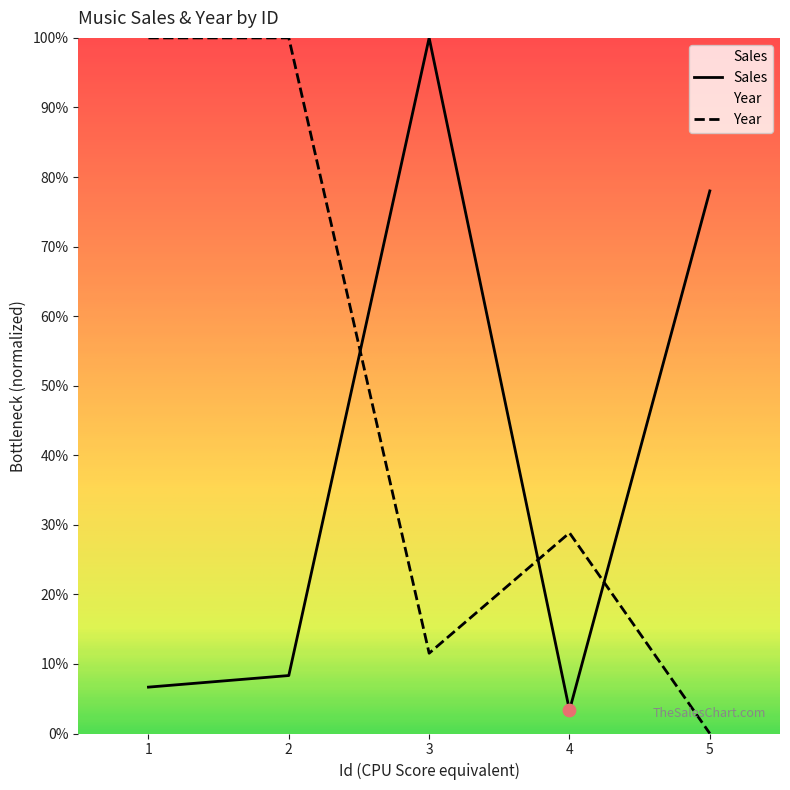

Is the value of Year at 1 greater than the value of Sales at 3?

No